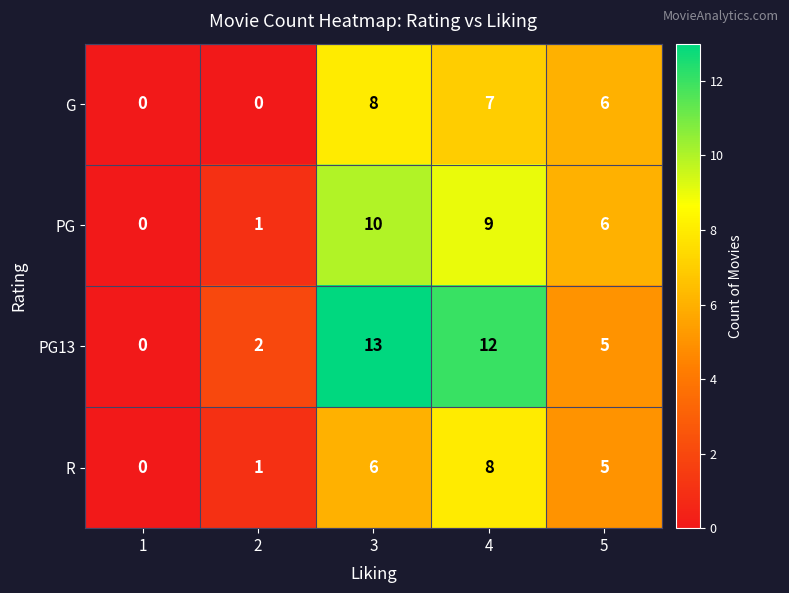

Which series has the widest spread of values?

PG13